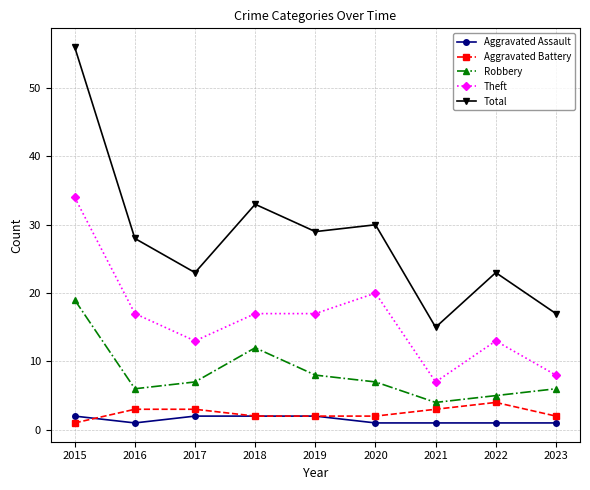

How many lines are shown in the chart?

5